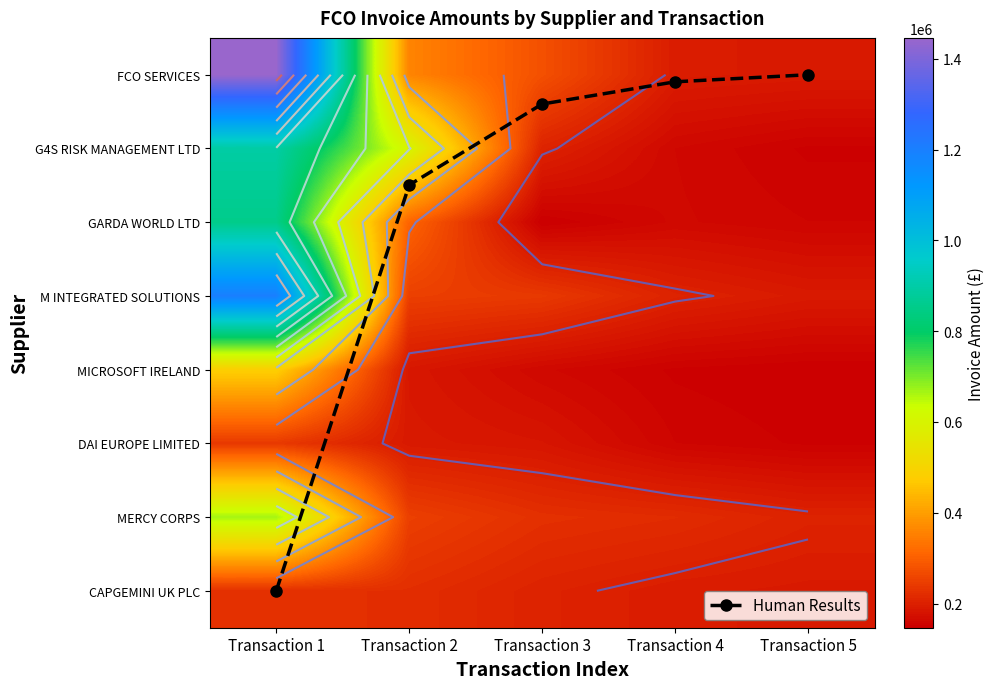

Is the value of GARDA WORLD LTD at Transaction 4 greater than the value of CAPGEMINI UK PLC at Transaction 1?

No